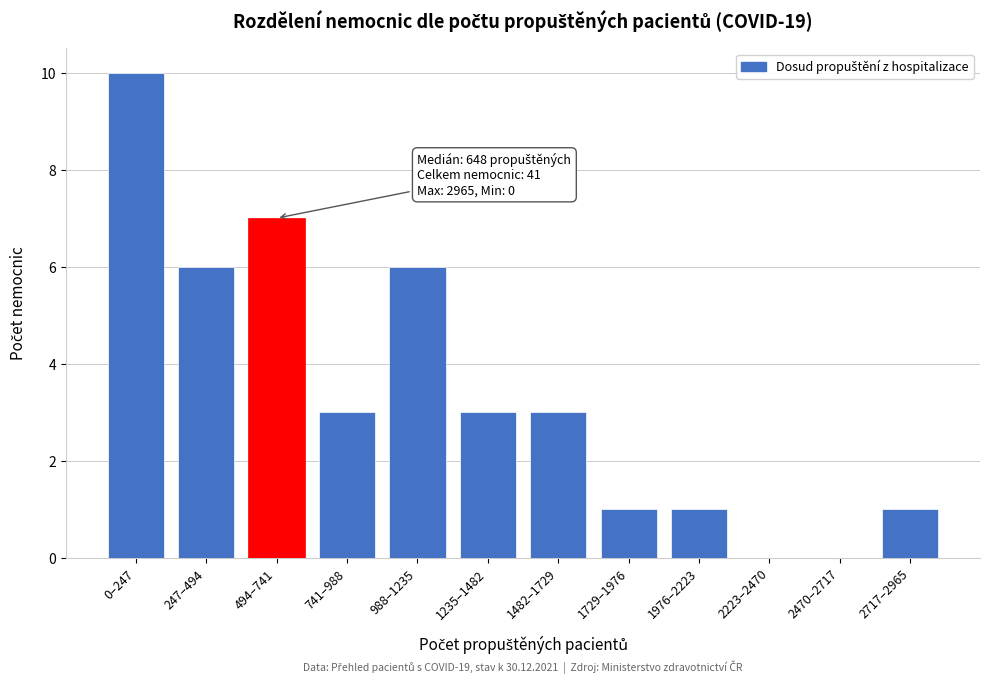

Reading left to right, list all the values displayed in this chart.

0–247=10	247–494=6	494–741=7	741–988=3	988–1235=6	1235–1482=3	1482–1729=3	1729–1976=1	1976–2223=1	2223–2470=0	2470–2717=0	2717–2965=1